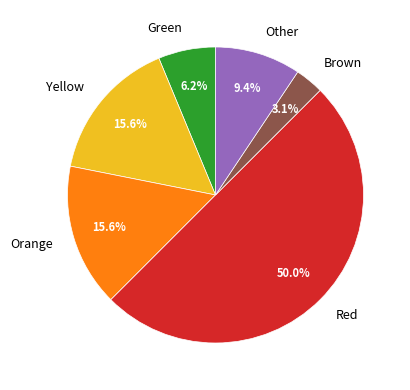

To the nearest percent, what is the difference between the largest and smallest slice percentages?

47%